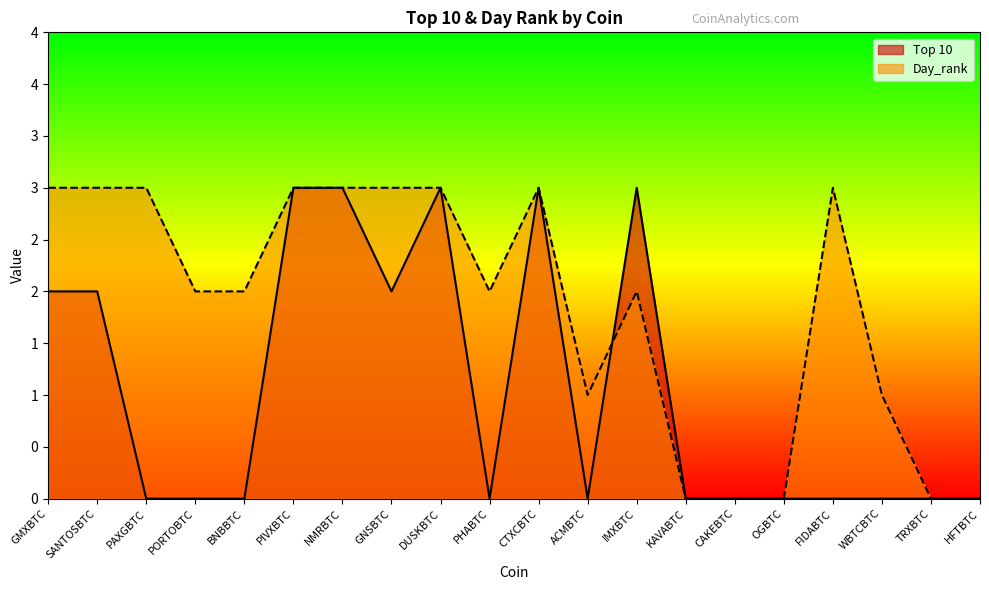

How many Day_rank values are between 1 and 3?

15